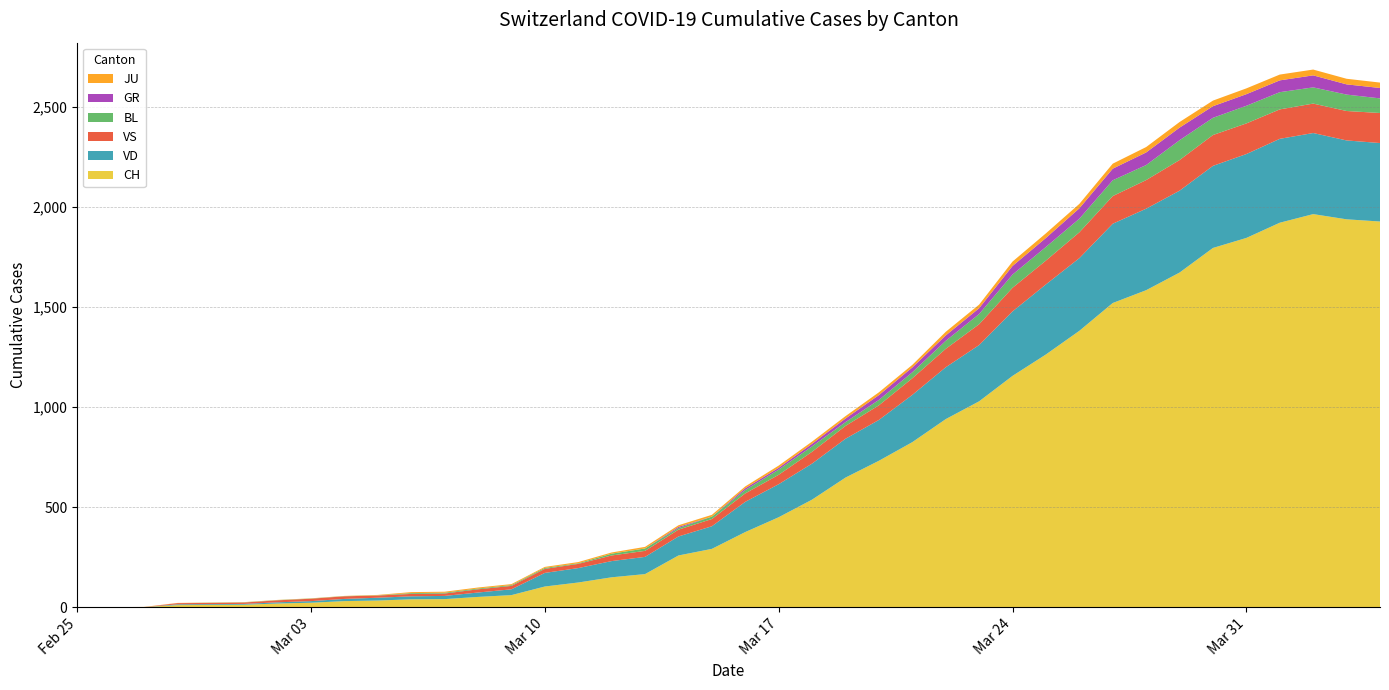

Reading left to right, extract all data points from this chart.

CH: 2020-02-25=0	2020-02-26=0	2020-02-27=1	2020-02-28=11	2020-02-29=12	2020-03-01=13	2020-03-02=19	2020-03-03=23	2020-03-04=31	2020-03-05=34	2020-03-06=40	2020-03-07=41	2020-03-08=52	2020-03-09=61	2020-03-10=104	2020-03-11=124	2020-03-12=150	2020-03-13=166	2020-03-14=259	2020-03-15=292	2020-03-16=376	2020-03-17=450	2020-03-18=538	2020-03-19=648	2020-03-20=732	2020-03-21=825	2020-03-22=940	2020-03-23=1029	2020-03-24=1156	2020-03-25=1263	2020-03-26=1381	2020-03-27=1520	2020-03-28=1584	2020-03-29=1672	2020-03-30=1795	2020-03-31=1845	2020-04-01=1921	2020-04-02=1964	2020-04-03=1938	2020-04-04=1927
VD: 2020-02-25=0	2020-02-26=0	2020-02-27=0	2020-02-28=4	2020-02-29=4	2020-03-01=4	2020-03-02=6	2020-03-03=8	2020-03-04=11	2020-03-05=14	2020-03-06=15	2020-03-07=16	2020-03-08=22	2020-03-09=29	2020-03-10=68	2020-03-11=72	2020-03-12=81	2020-03-13=86	2020-03-14=95	2020-03-15=113	2020-03-16=151	2020-03-17=165	2020-03-18=180	2020-03-19=194	2020-03-20=204	2020-03-21=236	2020-03-22=259	2020-03-23=281	2020-03-24=322	2020-03-25=350	2020-03-26=363	2020-03-27=396	2020-03-28=407	2020-03-29=409	2020-03-30=410	2020-03-31=419	2020-04-01=419	2020-04-02=405	2020-04-03=394	2020-04-04=392
VS: 2020-02-25=0	2020-02-26=0	2020-02-27=0	2020-02-28=6	2020-02-29=6	2020-03-01=7	2020-03-02=10	2020-03-03=12	2020-03-04=13	2020-03-05=11	2020-03-06=12	2020-03-07=12	2020-03-08=16	2020-03-09=17	2020-03-10=20	2020-03-11=21	2020-03-12=28	2020-03-13=30	2020-03-14=34	2020-03-15=36	2020-03-16=42	2020-03-17=47	2020-03-18=59	2020-03-19=64	2020-03-20=73	2020-03-21=83	2020-03-22=92	2020-03-23=104	2020-03-24=118	2020-03-25=119	2020-03-26=129	2020-03-27=138	2020-03-28=143	2020-03-29=153	2020-03-30=154	2020-03-31=153	2020-04-01=147	2020-04-02=147	2020-04-03=147	2020-04-04=150
BL: 2020-02-25=0	2020-02-26=0	2020-02-27=0	2020-02-28=0	2020-02-29=1	2020-03-01=1	2020-03-02=1	2020-03-03=1	2020-03-04=1	2020-03-05=1	2020-03-06=4	2020-03-07=4	2020-03-08=4	2020-03-09=4	2020-03-10=5	2020-03-11=3	2020-03-12=9	2020-03-13=12	2020-03-14=8	2020-03-15=12	2020-03-16=17	2020-03-17=26	2020-03-18=27	2020-03-19=19	2020-03-20=27	2020-03-21=30	2020-03-22=40	2020-03-23=51	2020-03-24=66	2020-03-25=68	2020-03-26=68	2020-03-27=79	2020-03-28=75	2020-03-29=99	2020-03-30=86	2020-03-31=88	2020-04-01=86	2020-04-02=81	2020-04-03=82	2020-04-04=73
GR: 2020-02-25=0	2020-02-26=0	2020-02-27=0	2020-02-28=0	2020-02-29=0	2020-03-01=0	2020-03-02=0	2020-03-03=0	2020-03-04=0	2020-03-05=0	2020-03-06=0	2020-03-07=0	2020-03-08=0	2020-03-09=0	2020-03-10=0	2020-03-11=0	2020-03-12=0	2020-03-13=0	2020-03-14=6	2020-03-15=0	2020-03-16=9	2020-03-17=9	2020-03-18=13	2020-03-19=18	2020-03-20=24	2020-03-21=24	2020-03-22=27	2020-03-23=29	2020-03-24=43	2020-03-25=45	2020-03-26=52	2020-03-27=58	2020-03-28=63	2020-03-29=63	2020-03-30=58	2020-03-31=58	2020-04-01=59	2020-04-02=60	2020-04-03=51	2020-04-04=52
JU: 2020-02-25=0	2020-02-26=1	2020-02-27=1	2020-02-28=1	2020-02-29=1	2020-03-01=1	2020-03-02=1	2020-03-03=1	2020-03-04=1	2020-03-05=2	2020-03-06=5	2020-03-07=5	2020-03-08=5	2020-03-09=5	2020-03-10=5	2020-03-11=6	2020-03-12=6	2020-03-13=8	2020-03-14=8	2020-03-15=9	2020-03-16=9	2020-03-17=11	2020-03-18=11	2020-03-19=12	2020-03-20=14	2020-03-21=13	2020-03-22=18	2020-03-23=18	2020-03-24=22	2020-03-25=23	2020-03-26=22	2020-03-27=25	2020-03-28=27	2020-03-29=28	2020-03-30=28	2020-03-31=29	2020-04-01=29	2020-04-02=29	2020-04-03=28	2020-04-04=27